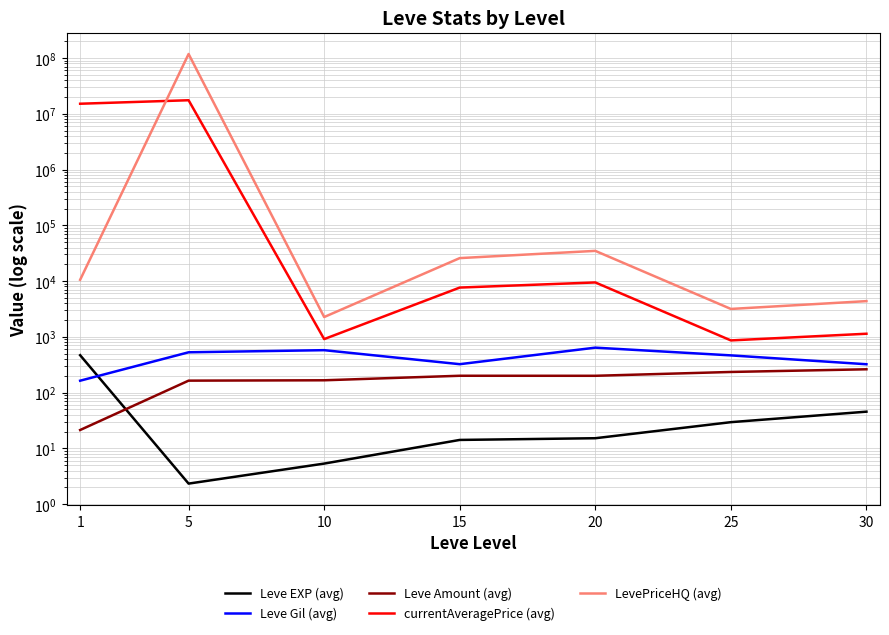

Between 15 and 30, which series saw the biggest shift?

LevePriceHQ (avg)